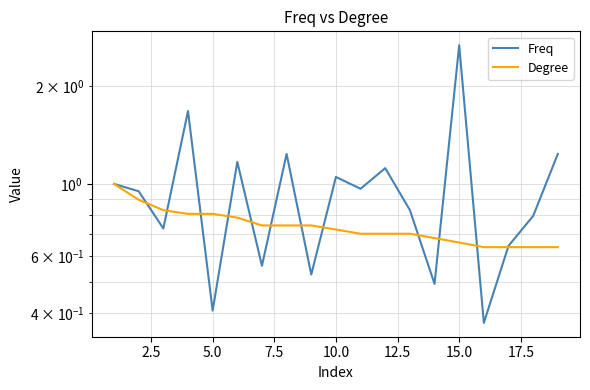

What is the difference between the maximum and minimum values in the Degree series?

0.4